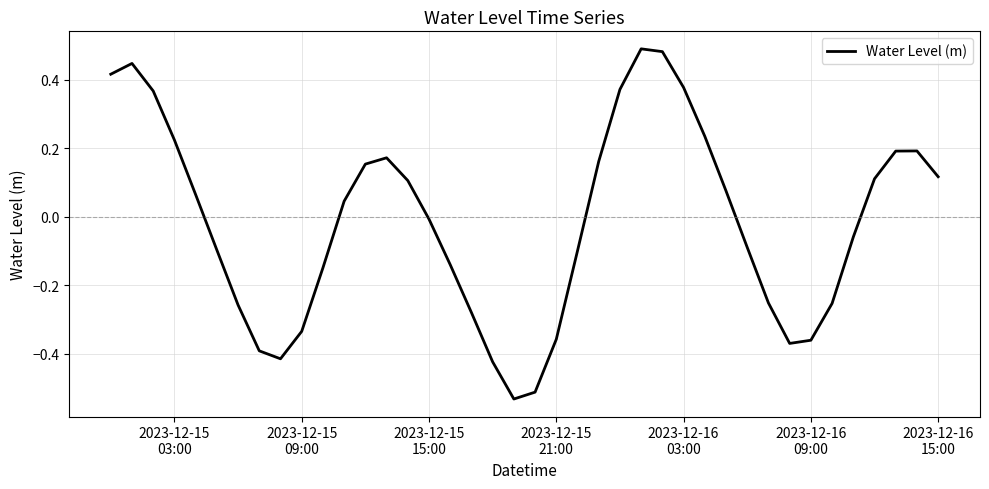

How many values are above zero?

20